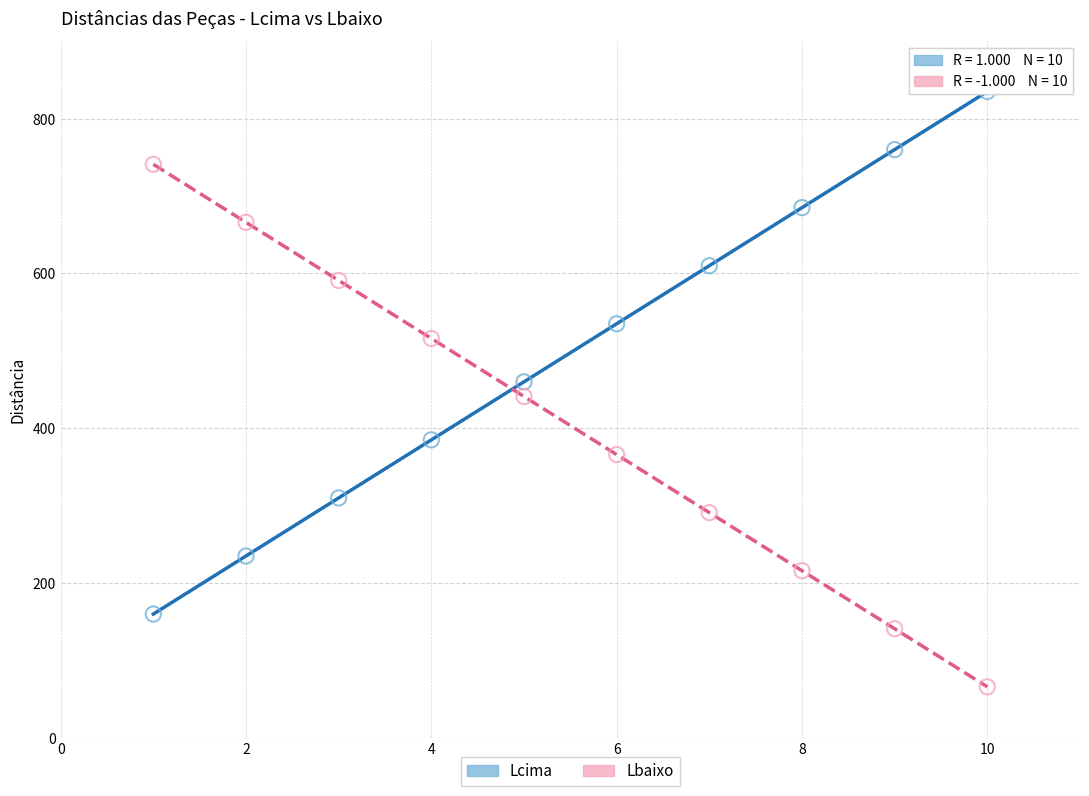

Which series contains the lowest Y value?

Lbaixo